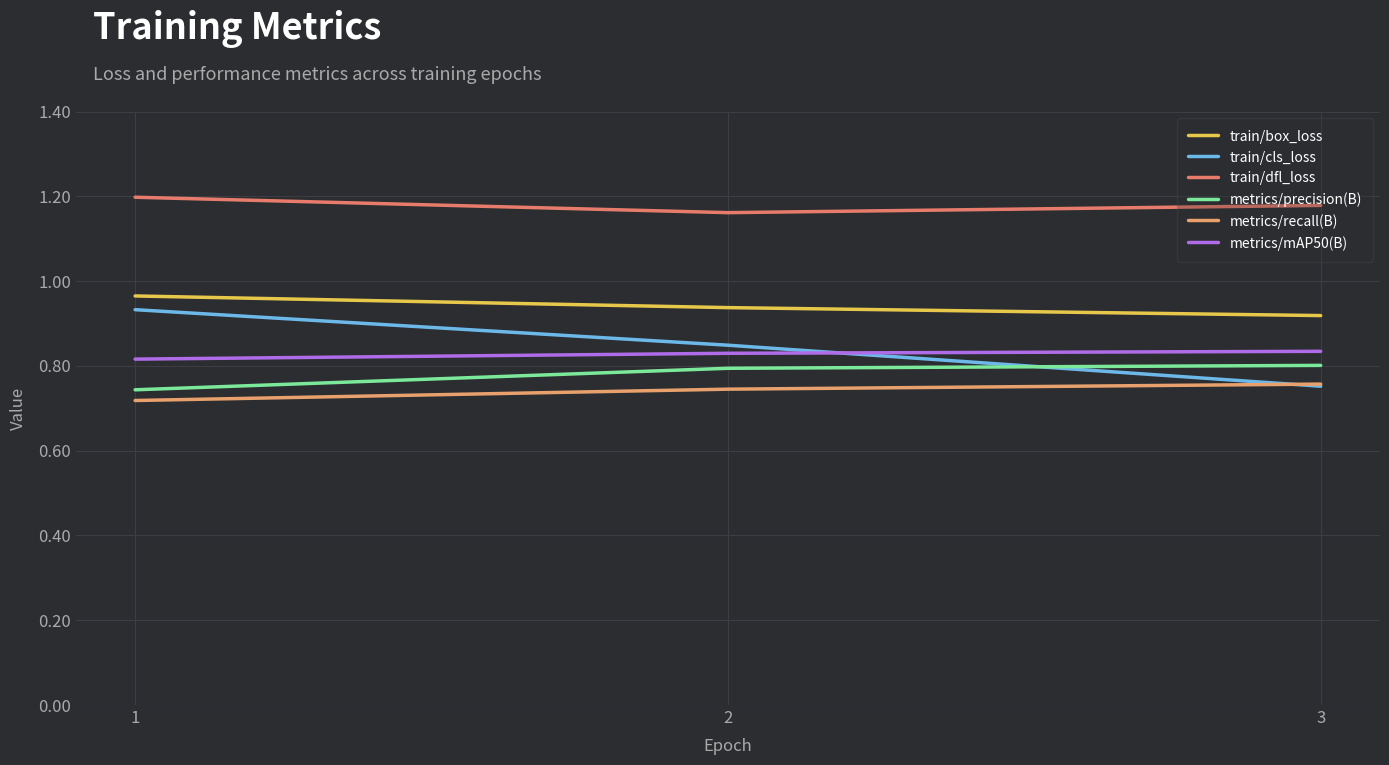

Is it true that metrics/recall(B) equals 0.7 at 2?

True